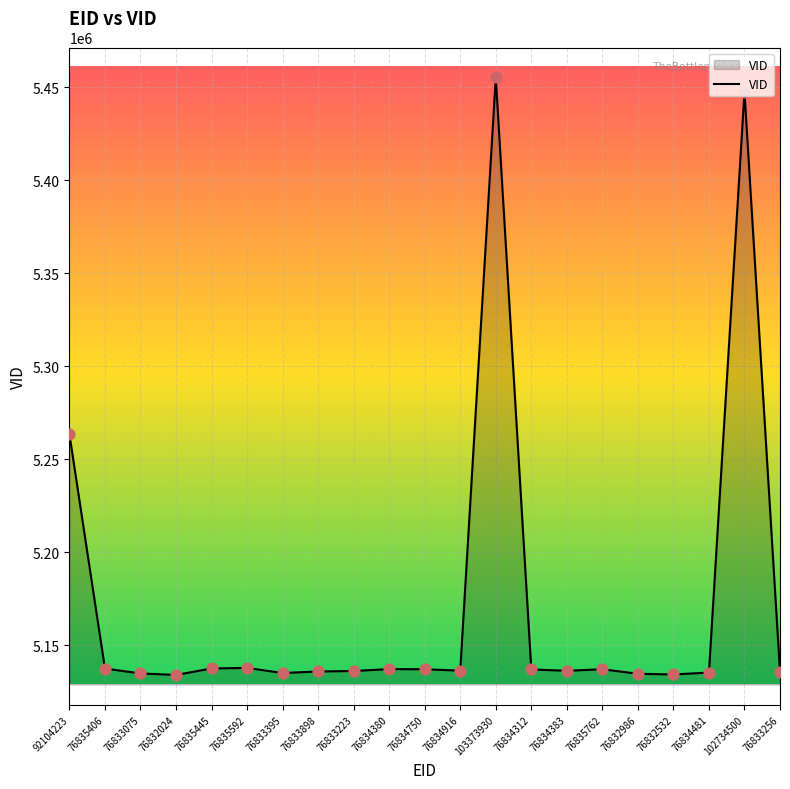

Approximately how many times larger is the value at 76835762 compared to 76833395?

1.0